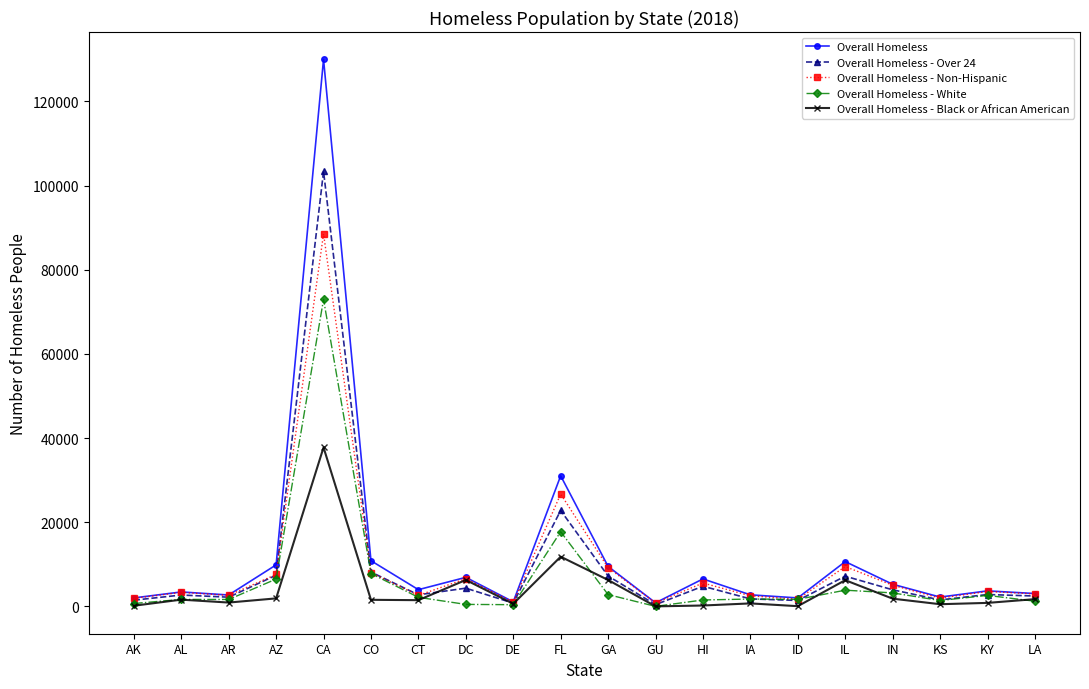

What is the label of the 15th point from the right?

CO